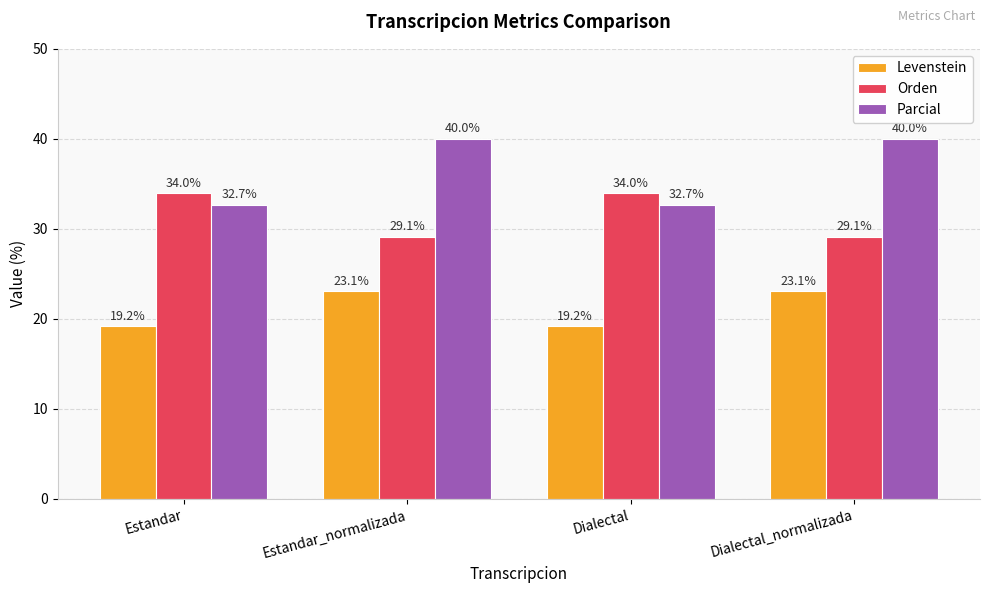

Rank the series by their average value, from highest to lowest.

Parcial, Orden, Levenstein